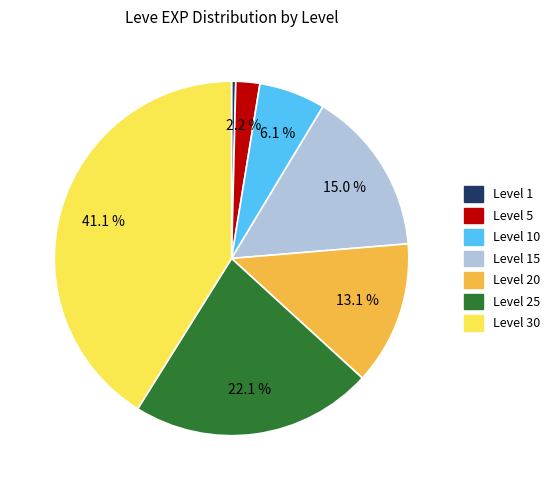

Is there a majority slice in this chart?

No